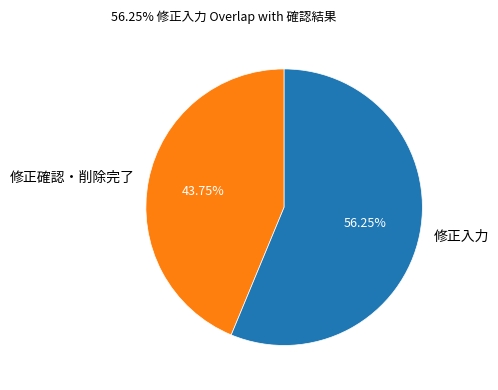

Between 修正確認・削除完了 and 修正入力, which is larger?

修正入力